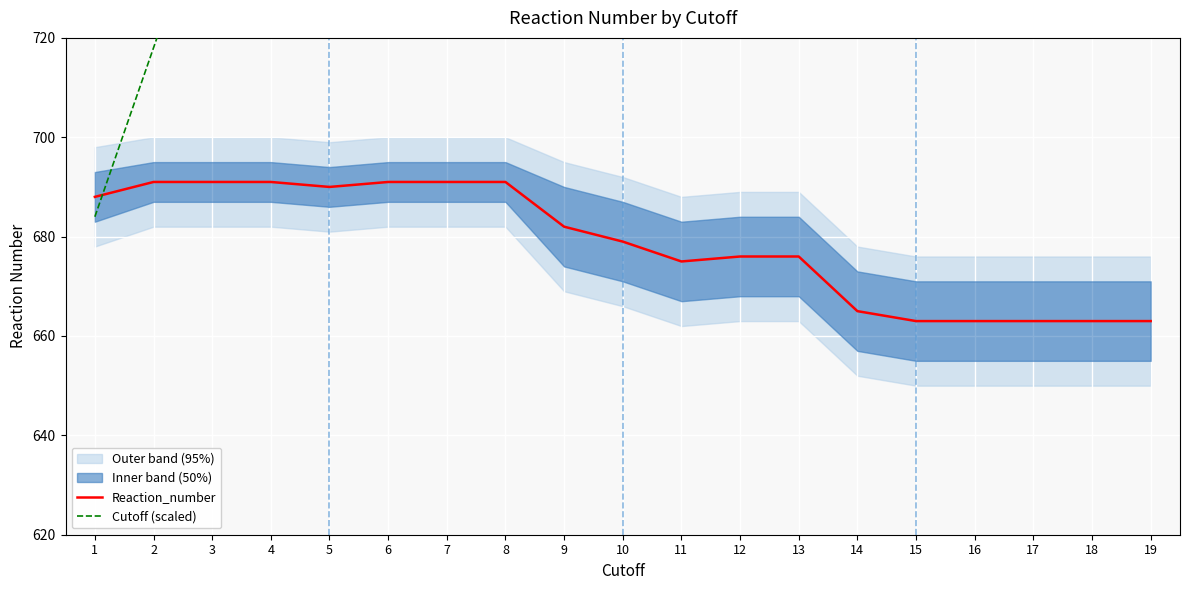

What is the approximate value of Reaction_number at 8, to the nearest 5?

690